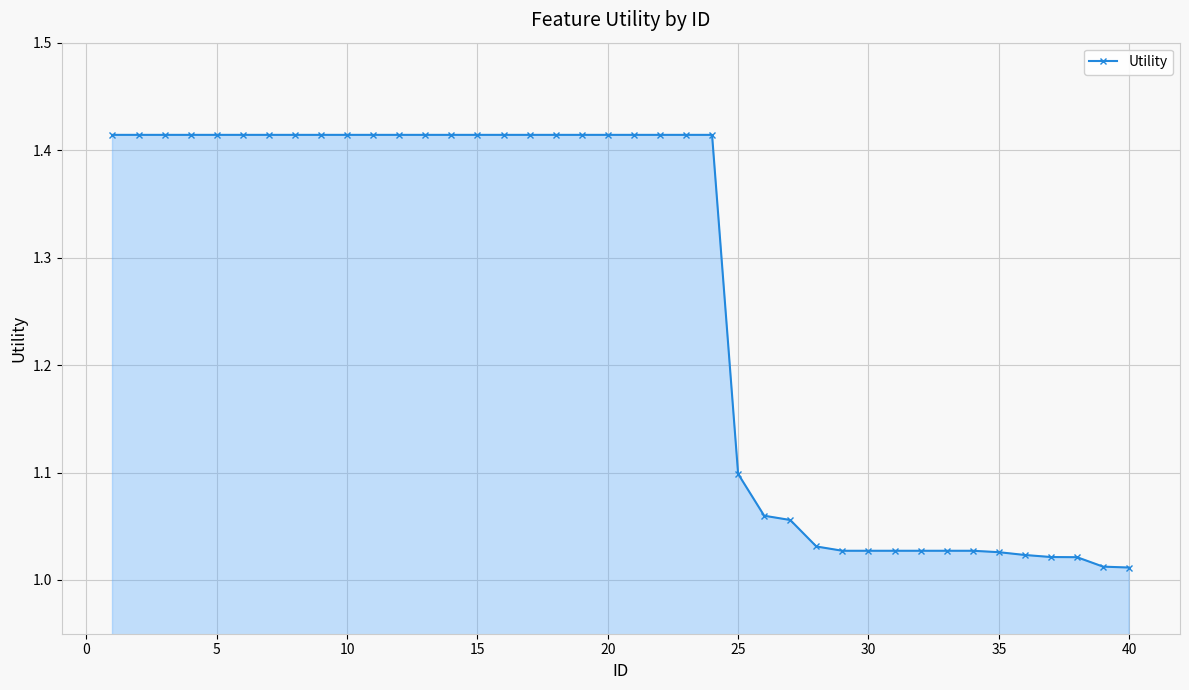

How many lines are shown in the chart?

1